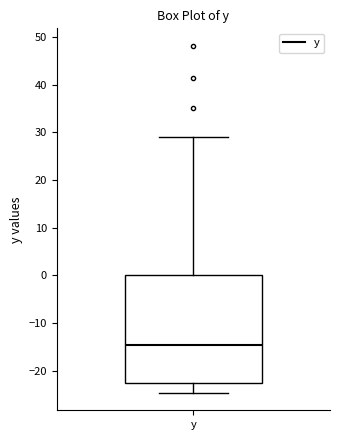

Transcribe this box plot: give where the median line is, the range the box spans, and where the two whiskers end, as read against the y-axis. The values are not printed on the chart, so give them approximately, as read against the axis.

median -15, box -23 to 0, whiskers -25 to 29